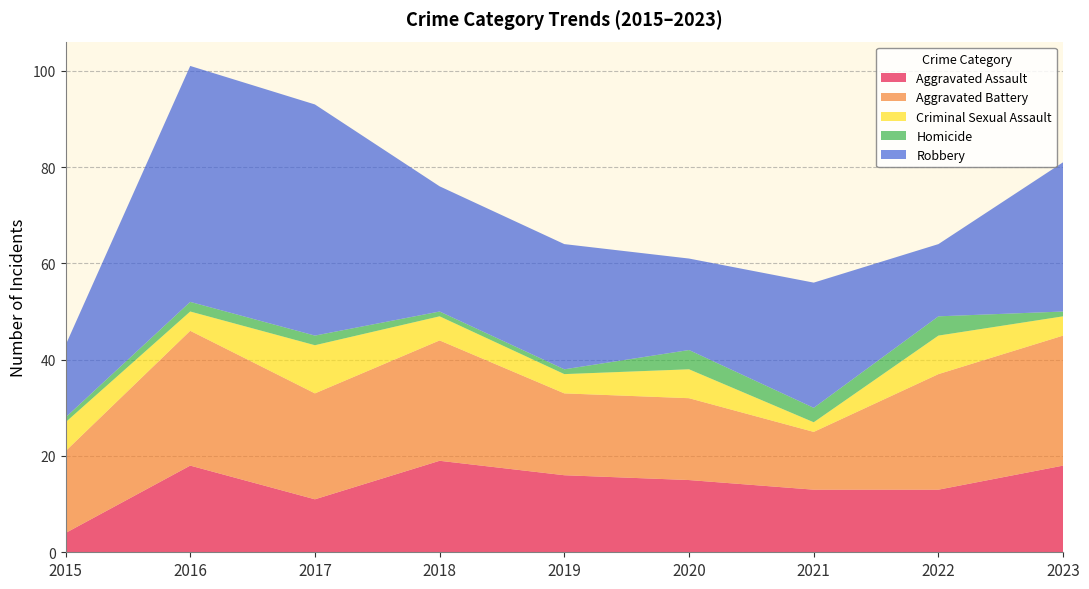

Reading left to right, transcribe all the data shown in this chart.

Aggravated Assault: 4	18	11	19	16	15	13	13	18
Aggravated Battery: 17	28	22	25	17	17	12	24	27
Criminal Sexual Assault: 6	4	10	5	4	6	2	8	4
Homicide: 1	2	2	1	1	4	3	4	1
Robbery: 15	49	48	26	26	19	26	15	31